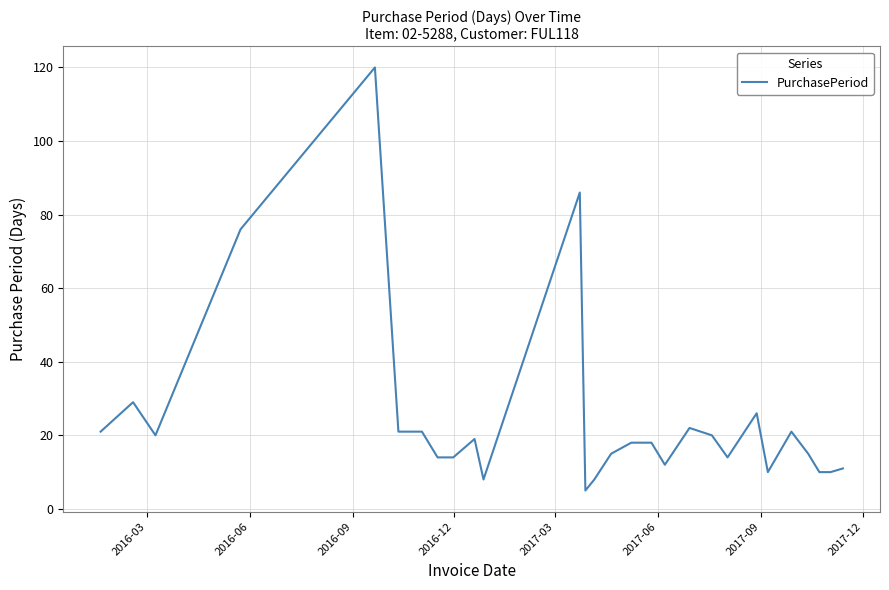

How many lines are shown in the chart?

1